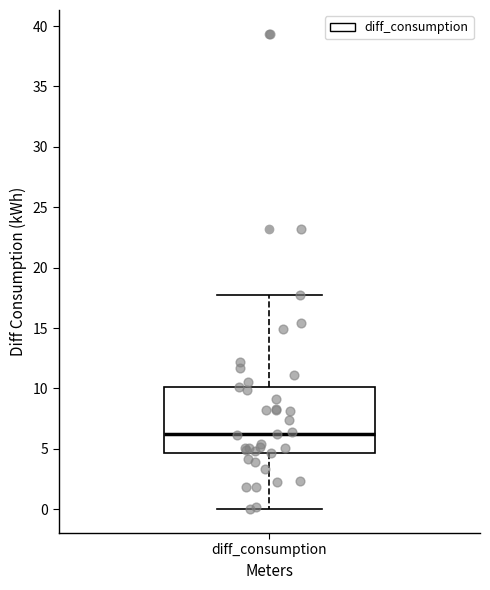

Transcribe this box plot: give where the median line is, the range the box spans, and where the two whiskers end, as read against the y-axis. The values are not printed on the chart, so give them approximately, as read against the axis.

median 6.5, box 4.5 to 10.0, whiskers 0.0 to 17.5